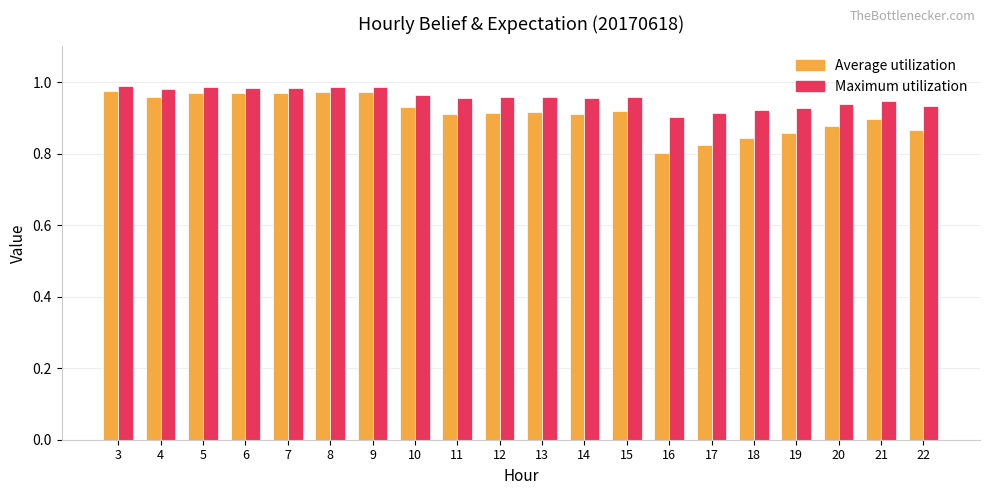

The value of Maximum utilization at 14 is 1.7. True or false?

False